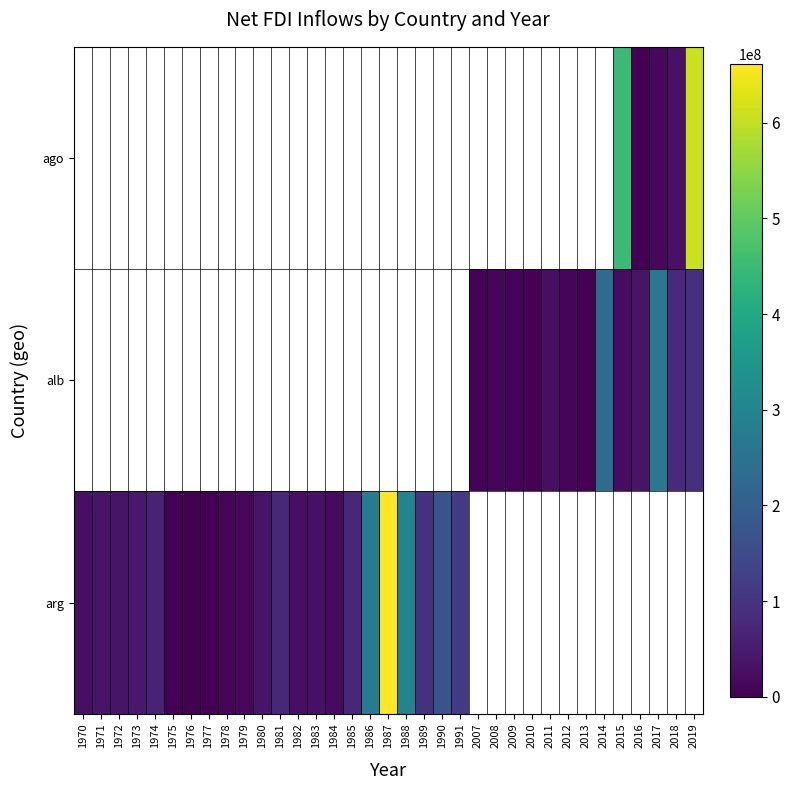

How many distinct data groups are displayed?

3